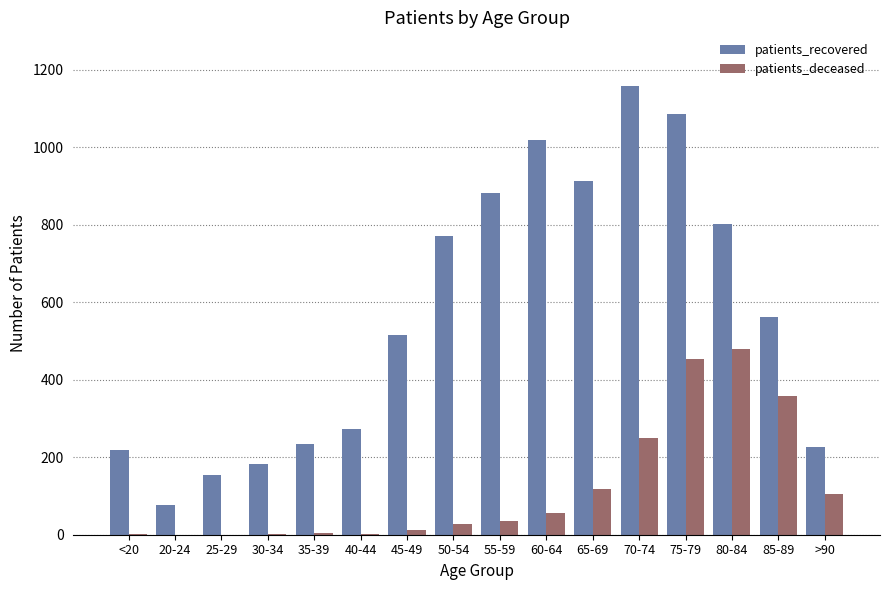

Which category has the highest value in the patients_recovered series?

70-74